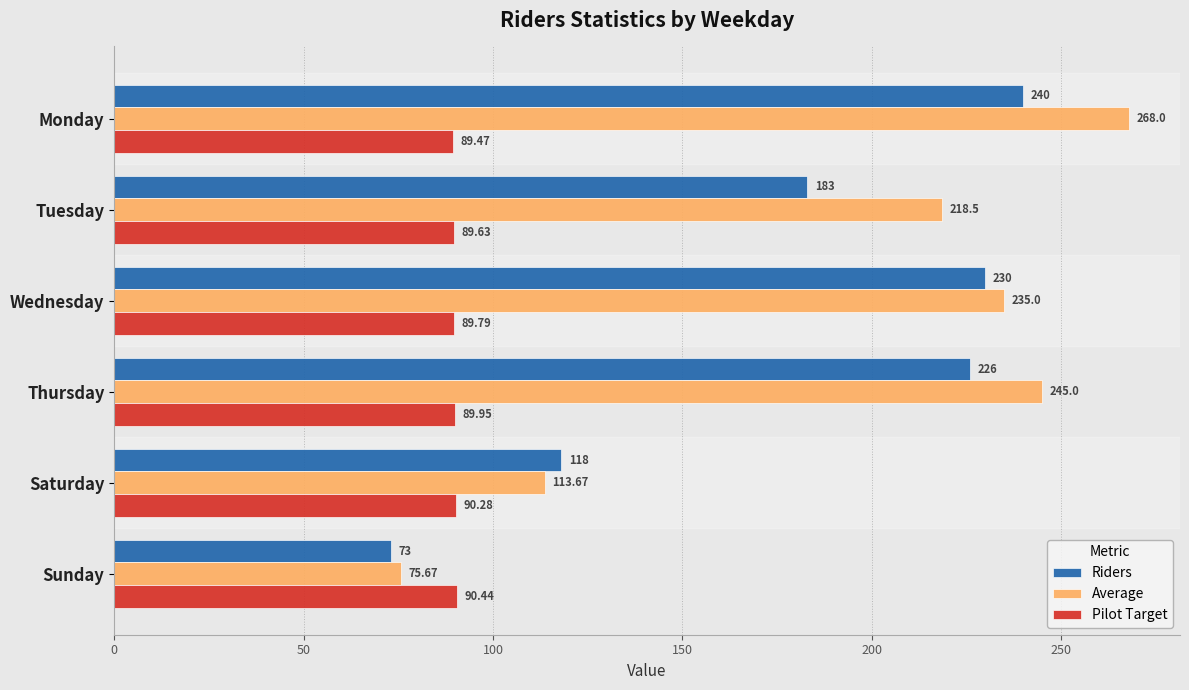

What is the average value of the Riders series?

178.3